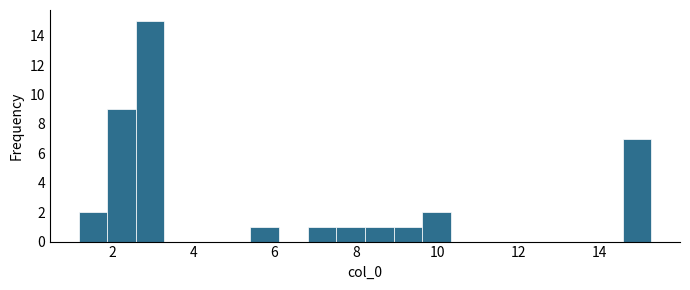

Around what value on the x-axis is the tallest bar? Give the approximate position of its centre, as read against the axis.

3.0